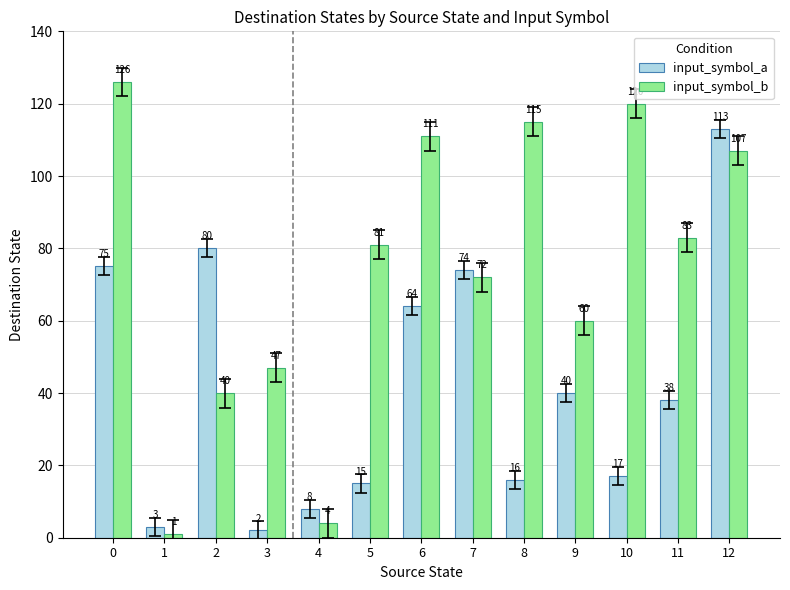

Reading left to right, list all the values displayed in this chart.

input_symbol_a: 0=75	1=3	2=80	3=2	4=8	5=15	6=64	7=74	8=16	9=40	10=17	11=38	12=113
input_symbol_b: 0=126	1=1	2=40	3=47	4=4	5=81	6=111	7=72	8=115	9=60	10=120	11=83	12=107